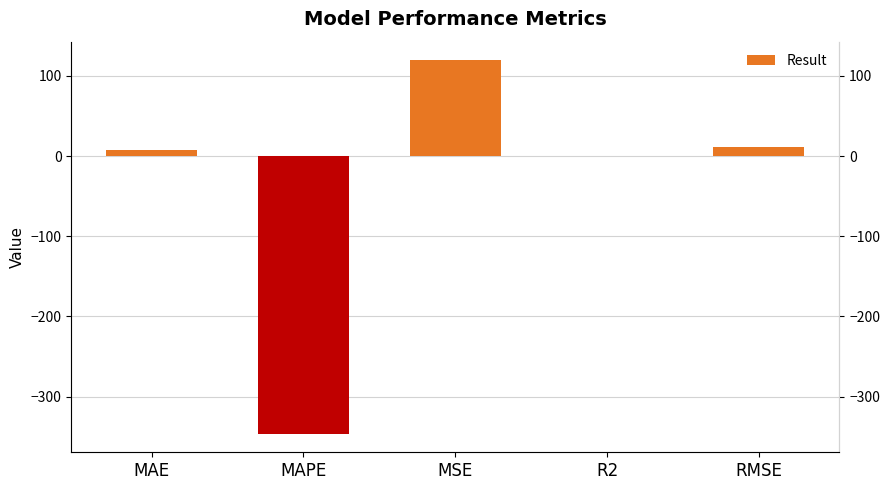

Between RMSE and MSE, which is larger?

MSE